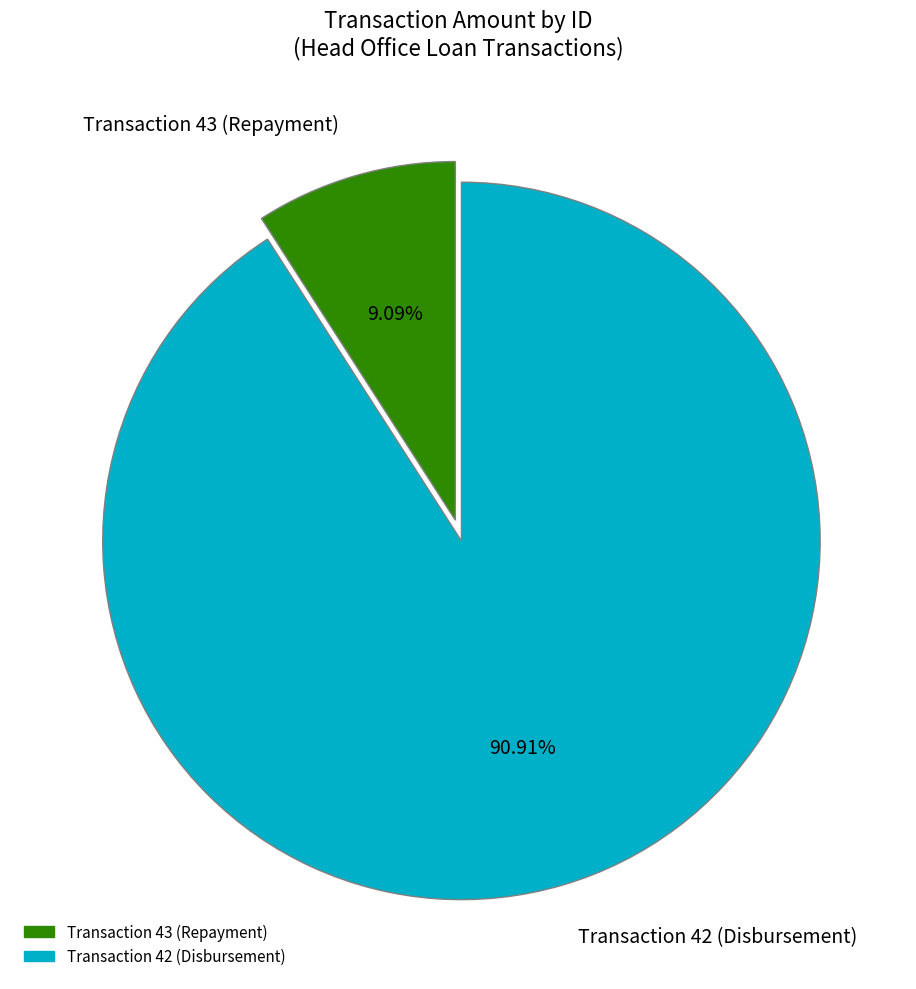

To the nearest percent, what is the difference between the Transaction 42 (Disbursement) and Transaction 43 (Repayment) slice percentages?

82%